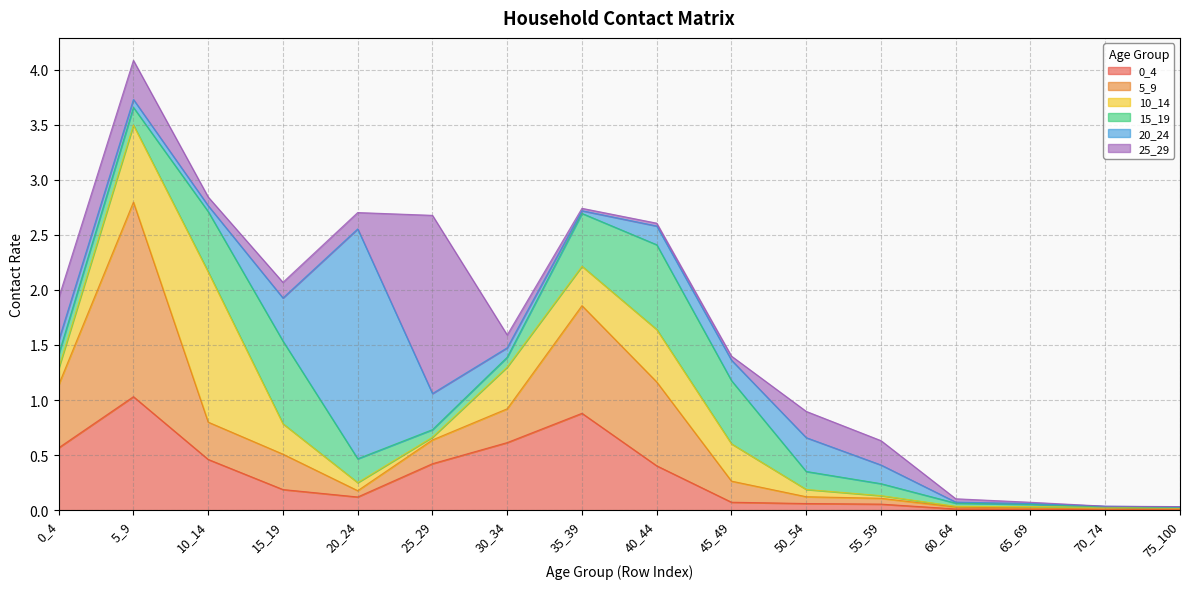

Where do 20_24 and 5_9 first cross each other?

10_14 and 15_19